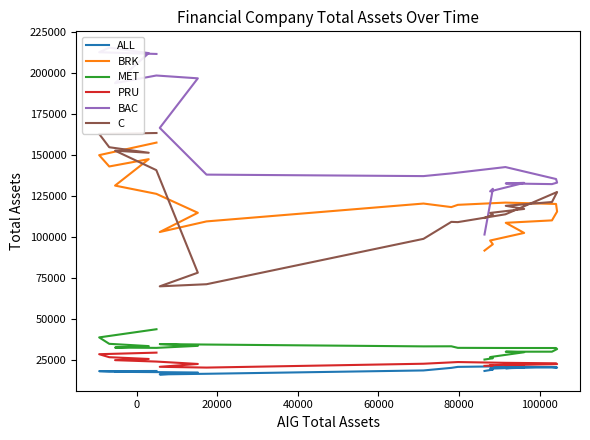

What are all the series names shown in the legend?

ALL, BRK, MET, PRU, BAC, C